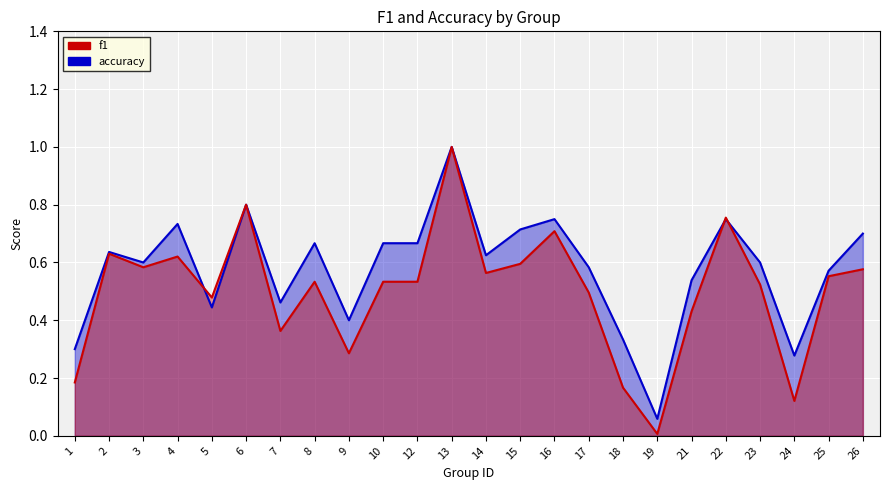

The accuracy series shows 0.3 at 18. True or false?

True